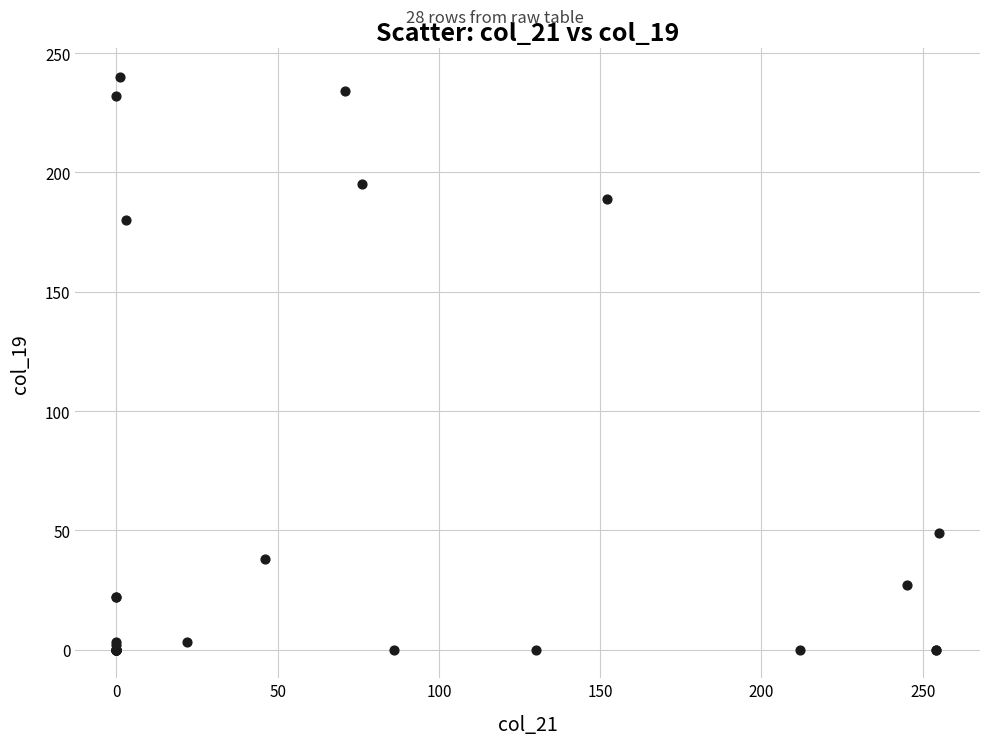

What Y value in the scatter plot is closest to 120?

180